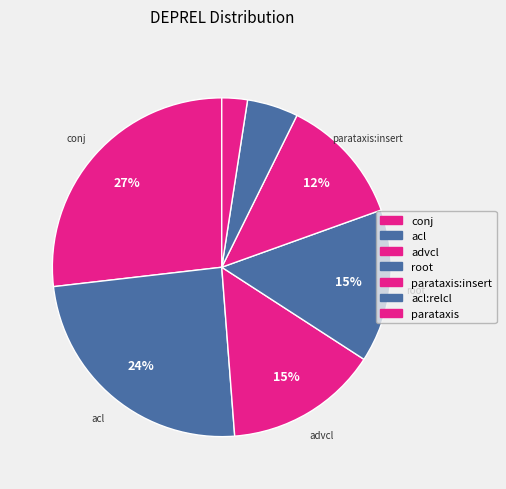

What is the largest slice in the pie chart?

conj